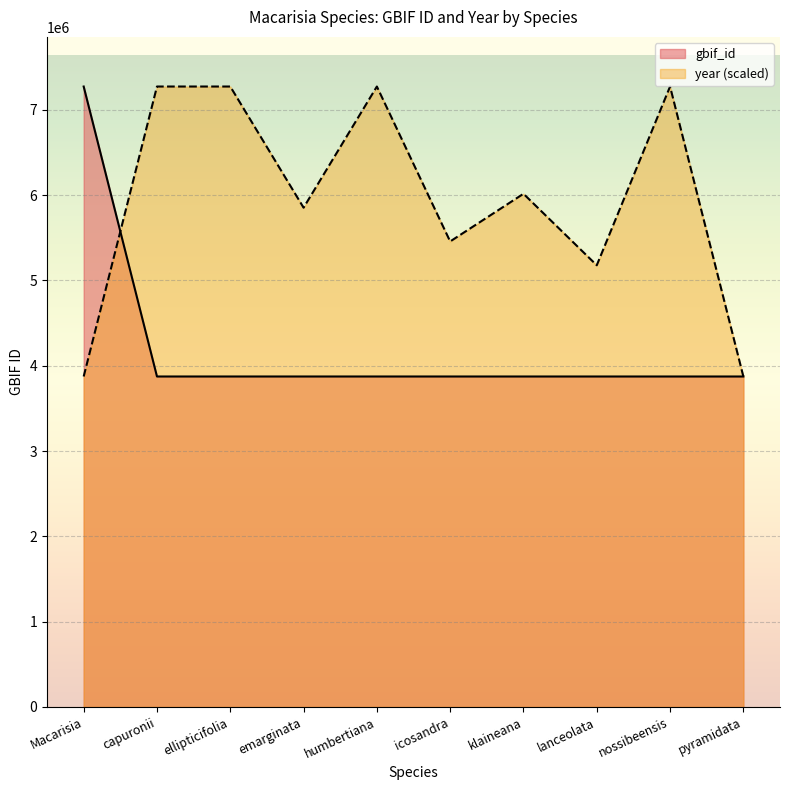

How many times do year and gbif_id cross each other?

1